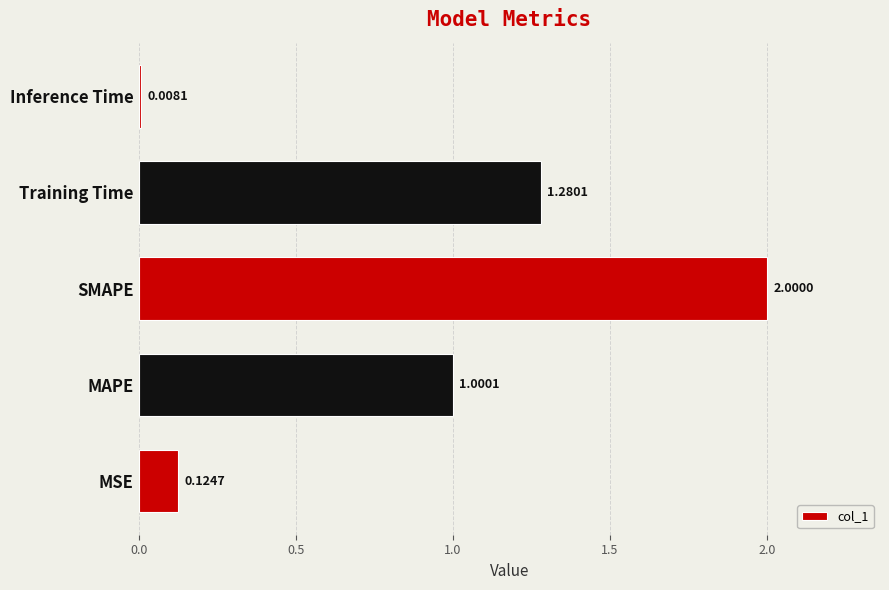

Between MSE and Training Time, which is larger?

Training Time